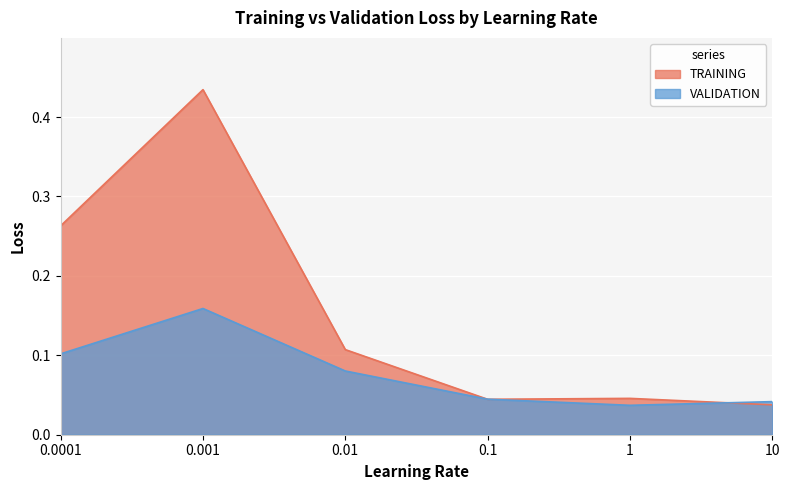

Reading left to right, what are all the values shown in this chart?

TRAINING: 0.3	0.4	0.1	0.0	0.0	0.0
VALIDATION: 0.1	0.2	0.1	0.0	0.0	0.0